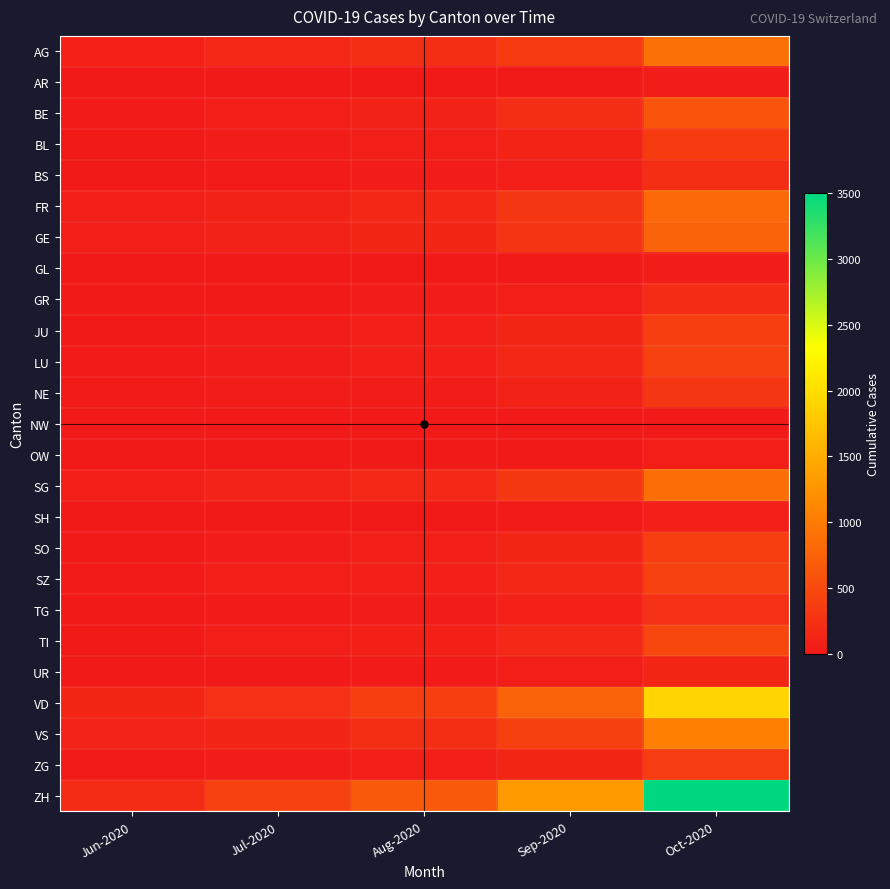

How many distinct data groups are displayed?

25